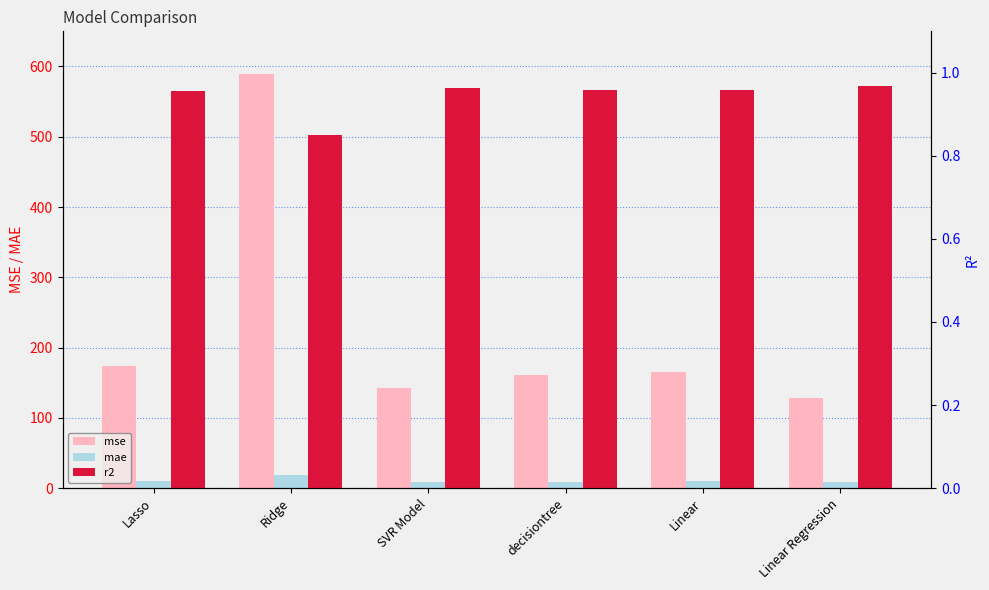

Reading left to right, extract all data points from this chart.

mse: Lasso=173.3	Ridge=589.2	SVR Model=142.0	decisiontree=160.3	Linear=164.7	Linear Regression=128.1
mae: Lasso=10.1	Ridge=19.3	SVR Model=8.7	decisiontree=9.0	Linear=9.7	Linear Regression=8.4
r2: Lasso=1.0	Ridge=0.8	SVR Model=1.0	decisiontree=1.0	Linear=1.0	Linear Regression=1.0